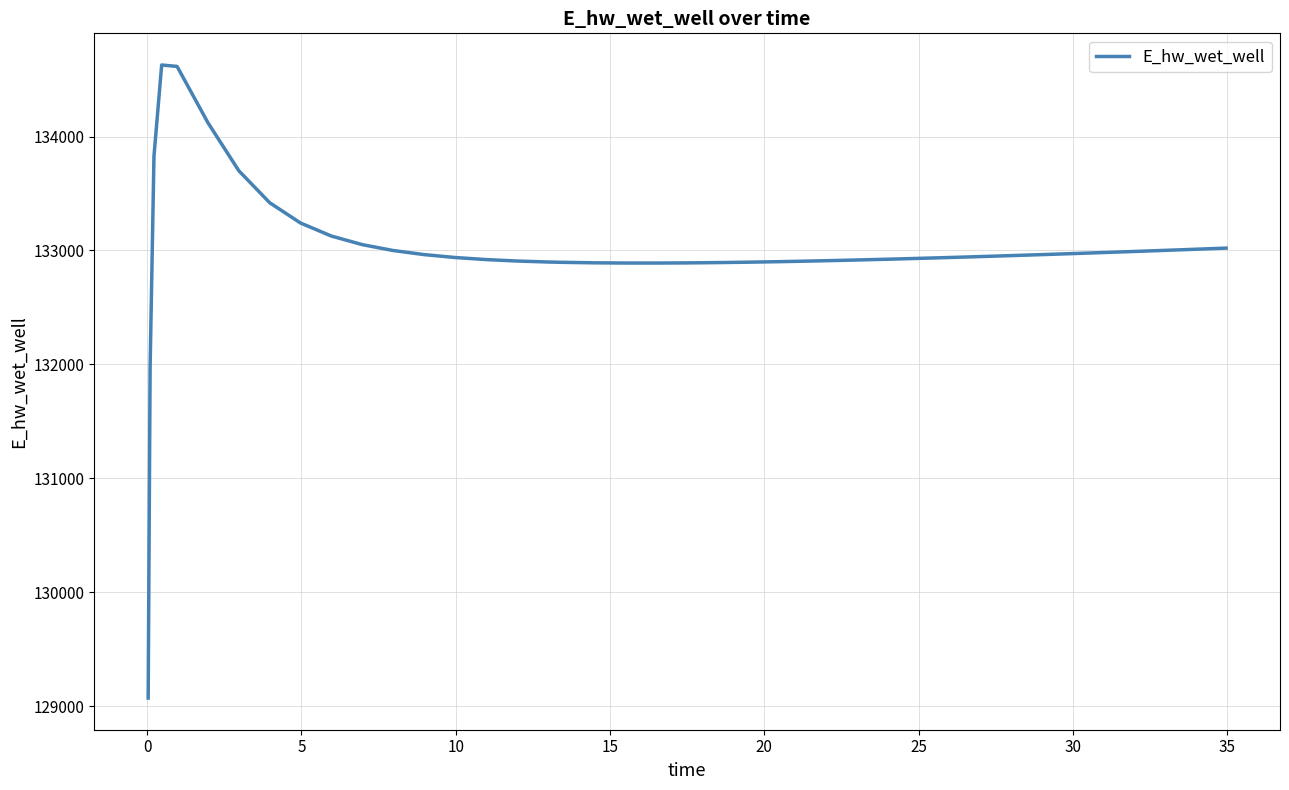

What is the difference between the maximum and second lowest values?

2658.0